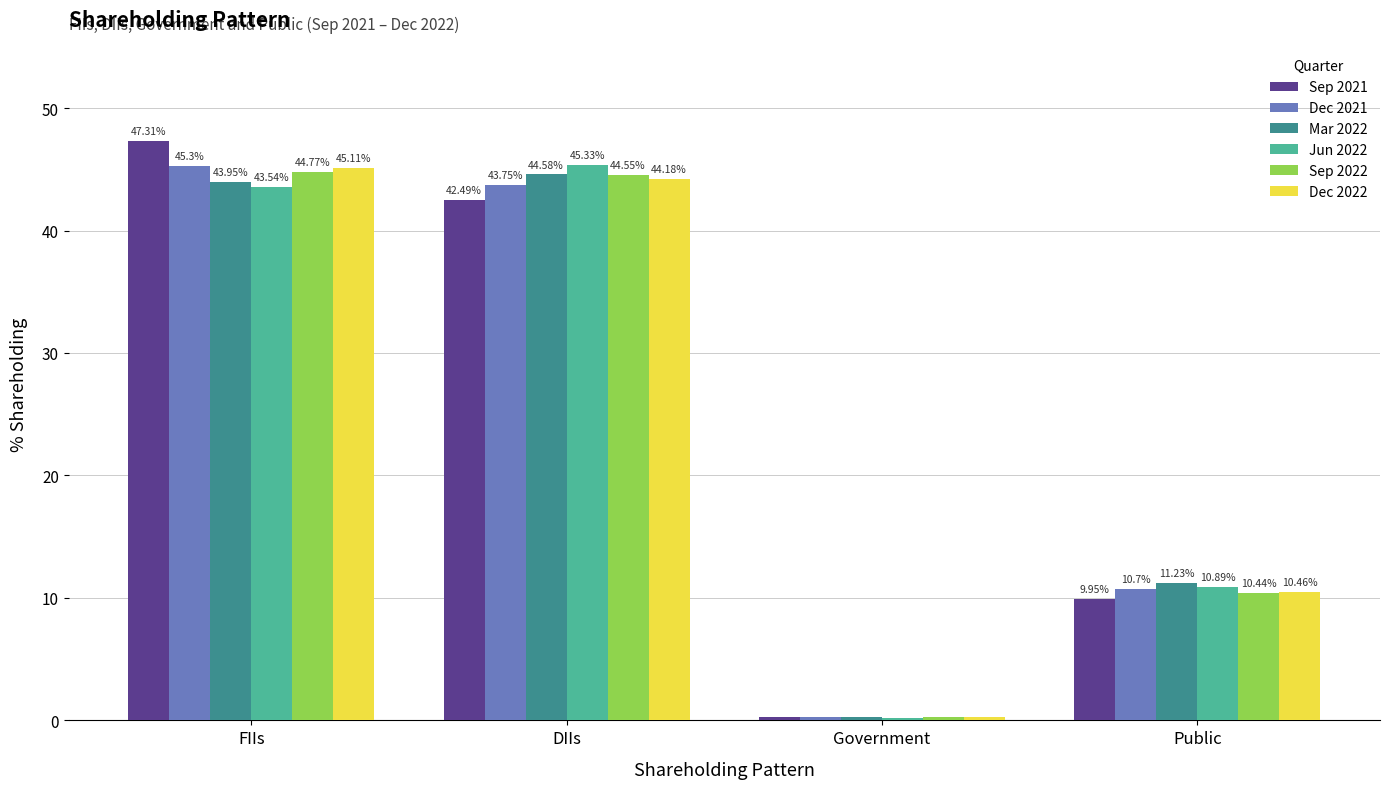

What position from the right is FIIs?

4